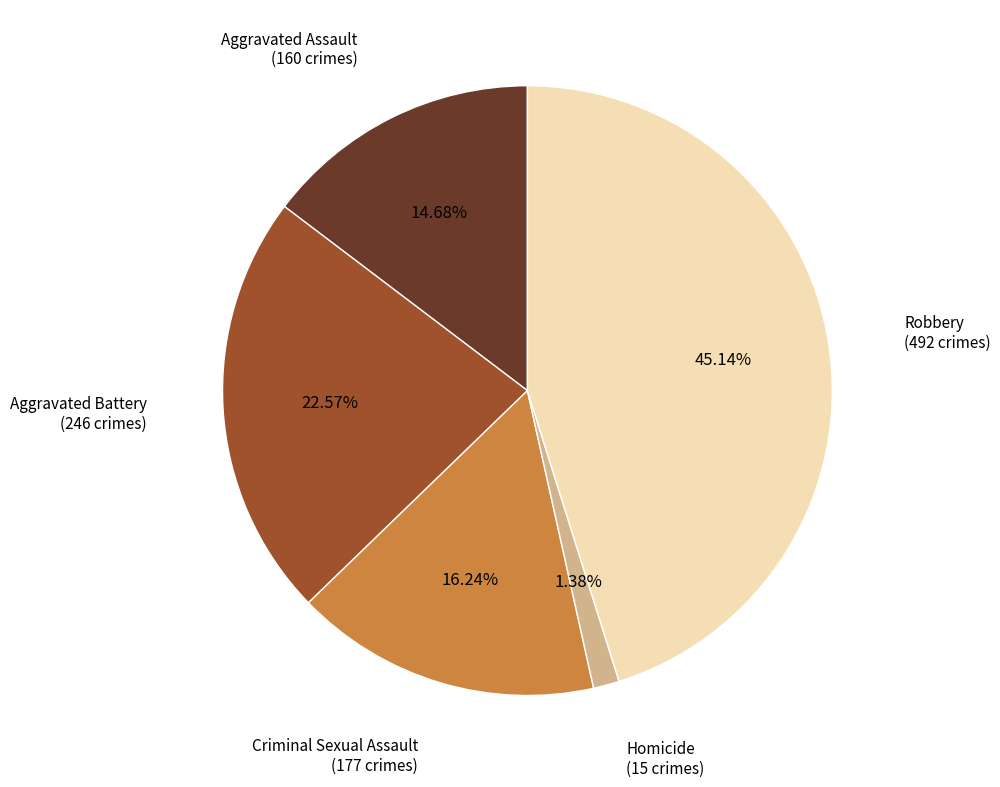

True or false: Criminal Sexual Assault accounts for 16% of the total.

True